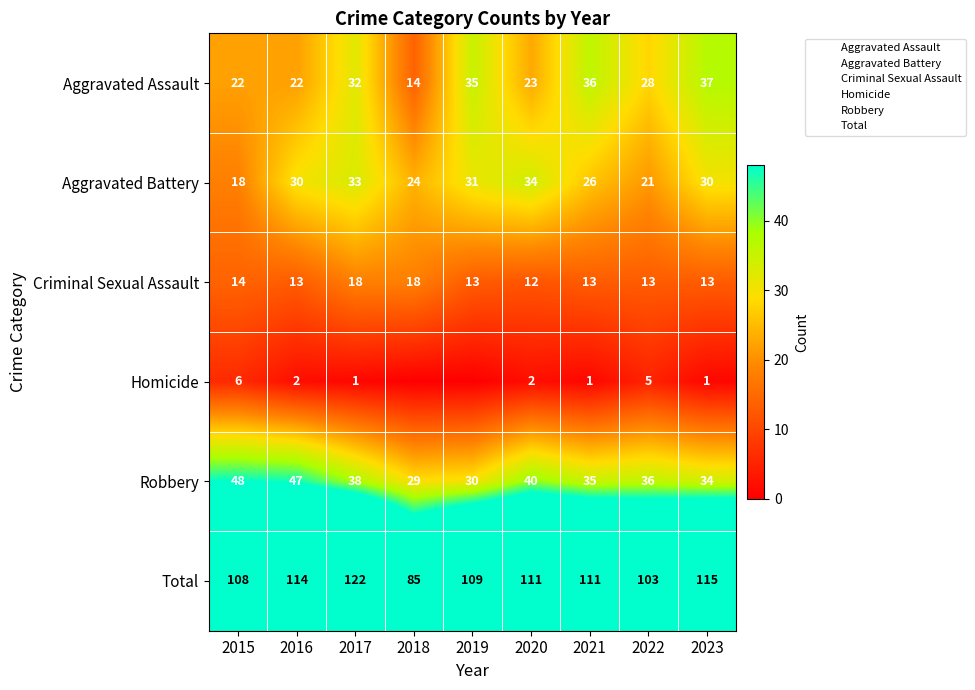

How many data points in Total are less than 111?

4